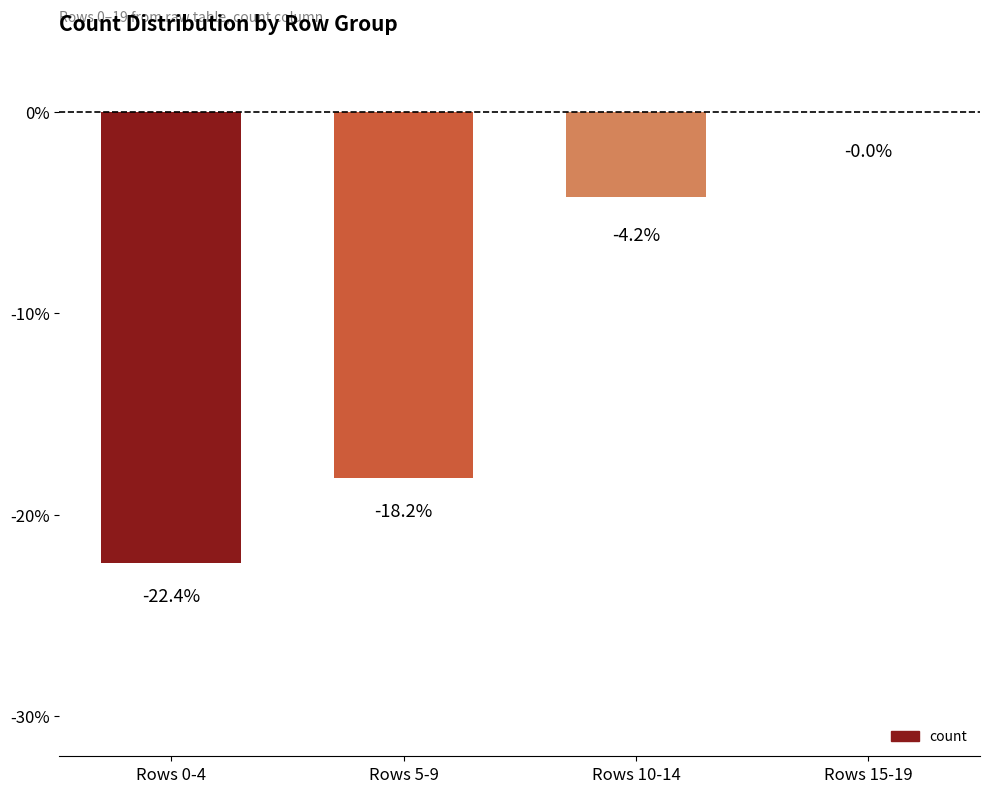

Reading left to right, extract all data points from this chart.

Rows 0-4=-22.4	Rows 5-9=-18.2	Rows 10-14=-4.2	Rows 15-19=0.0